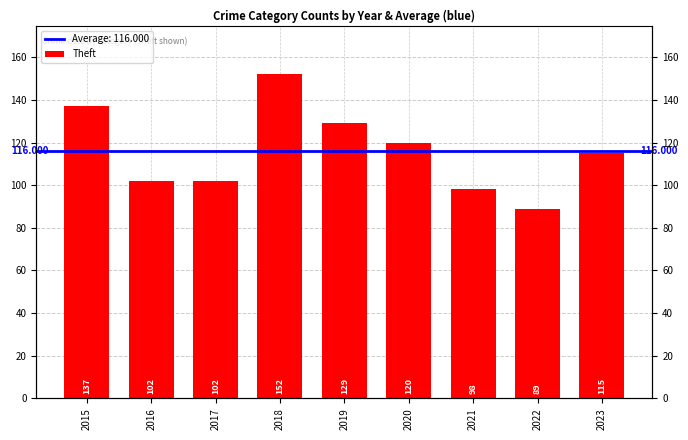

What is the change in value from 2016 to 2020?

+18